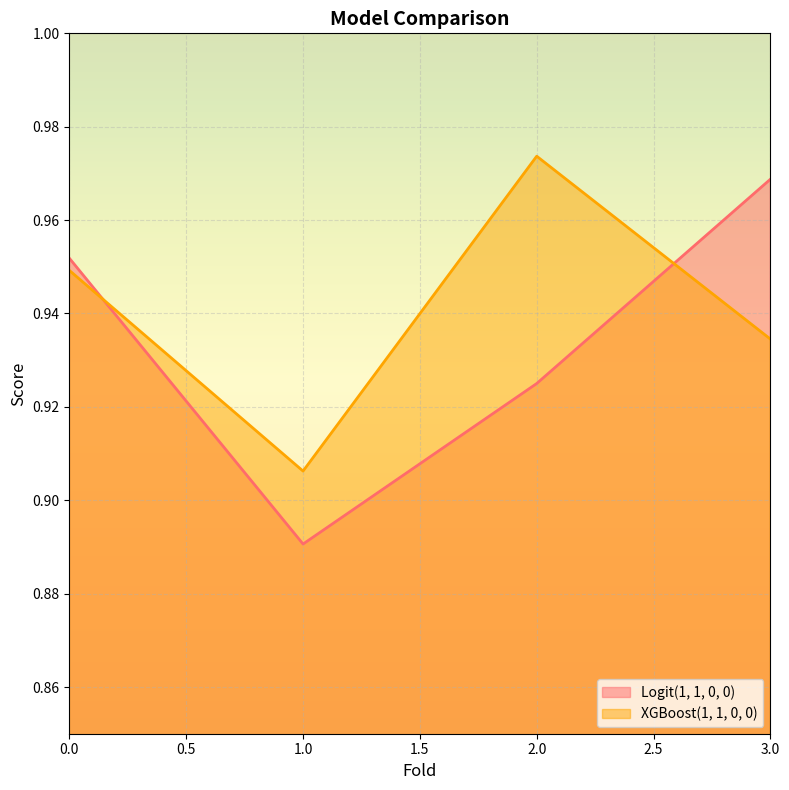

How many XGBoost(1, 1, 0, 0) values are between 0 and 1?

4